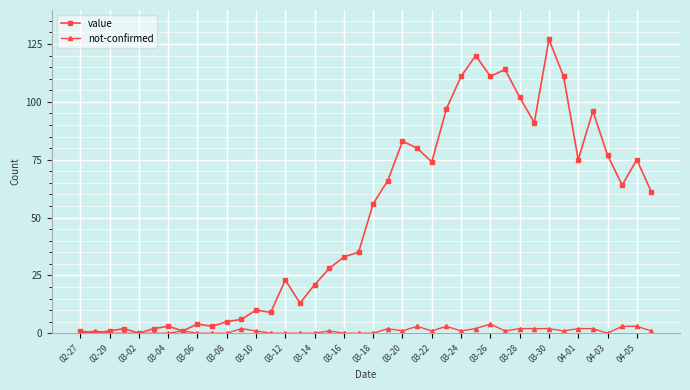

True or false: not-confirmed has more than 0 interior local peaks.

True